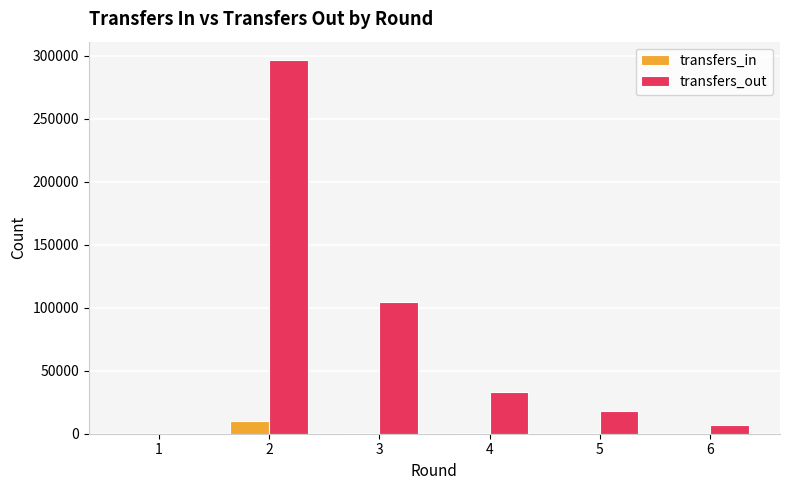

What is the total value across all series at 5?

18413